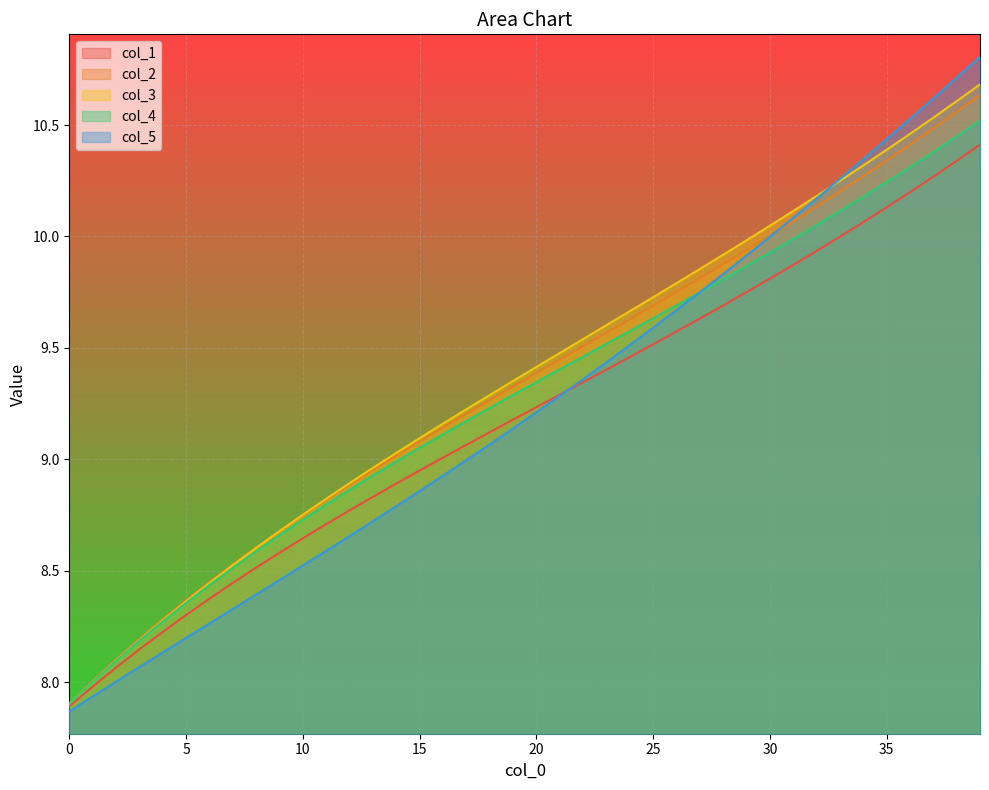

How many lines are shown in the chart?

5